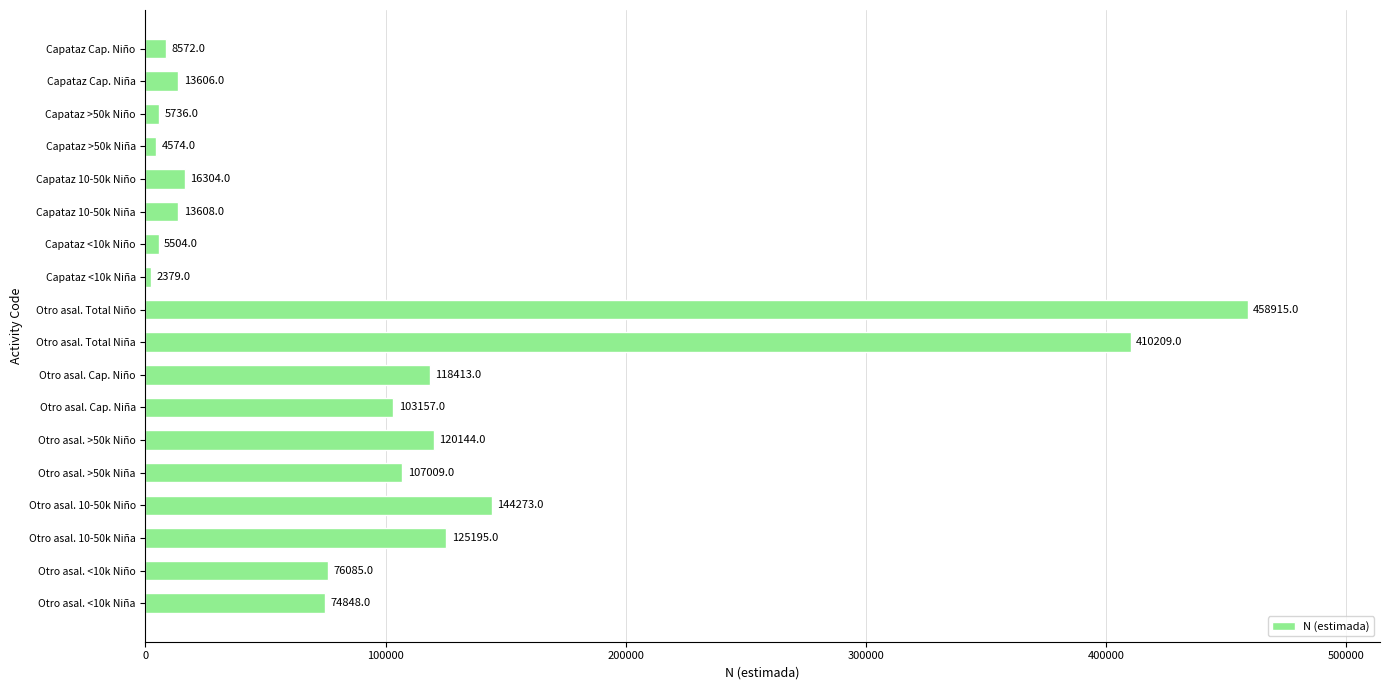

What is the sum of the values at Otro asal. >50k Niño and Otro asal. >50k Niña?

227153